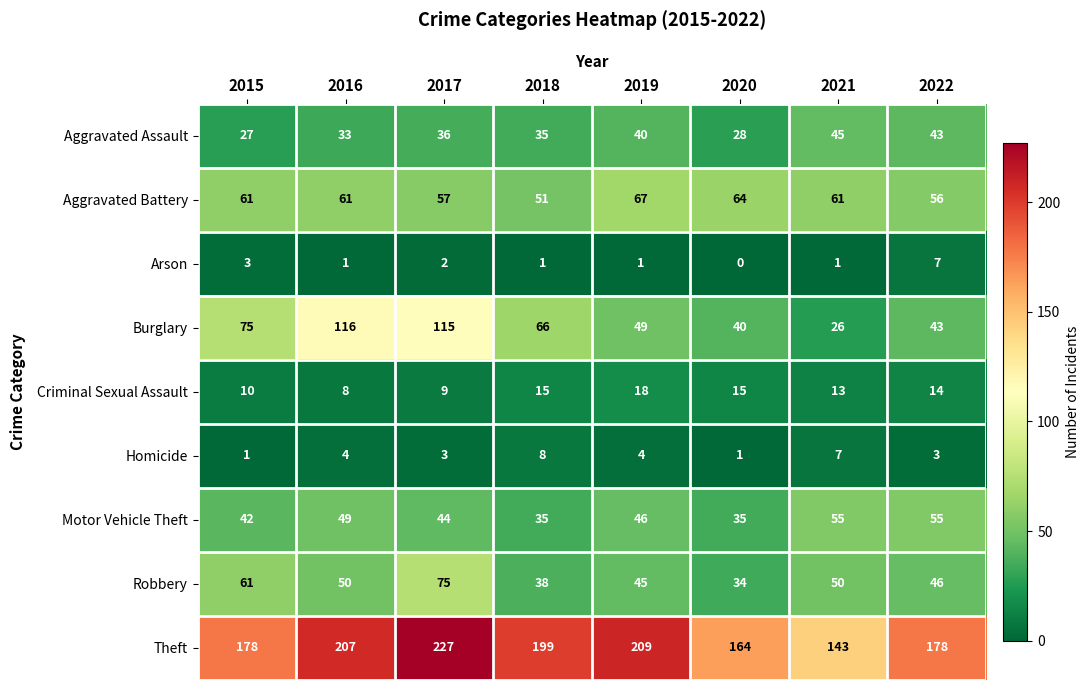

Between 2020 and 2022, which series saw the biggest shift?

Motor Vehicle Theft